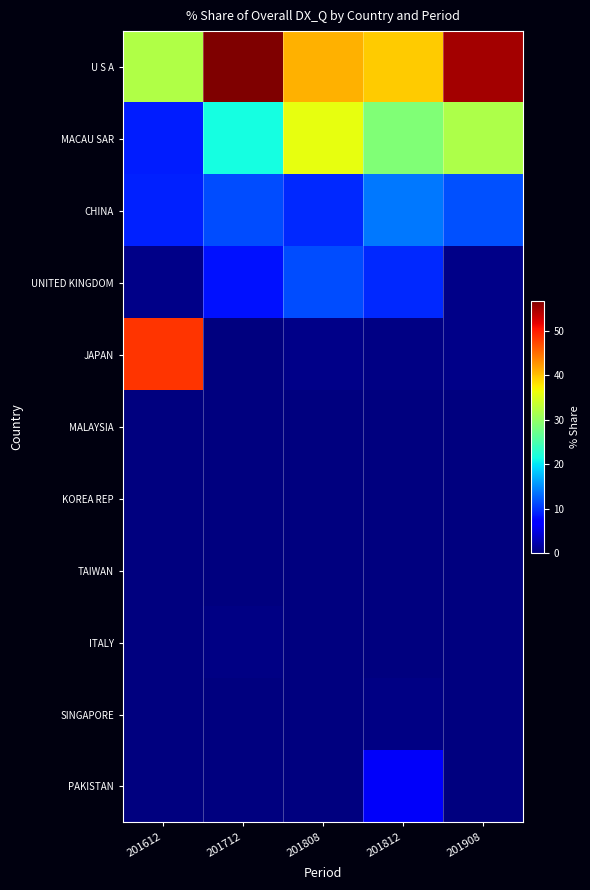

At which category is the sum across all series the highest?

201908